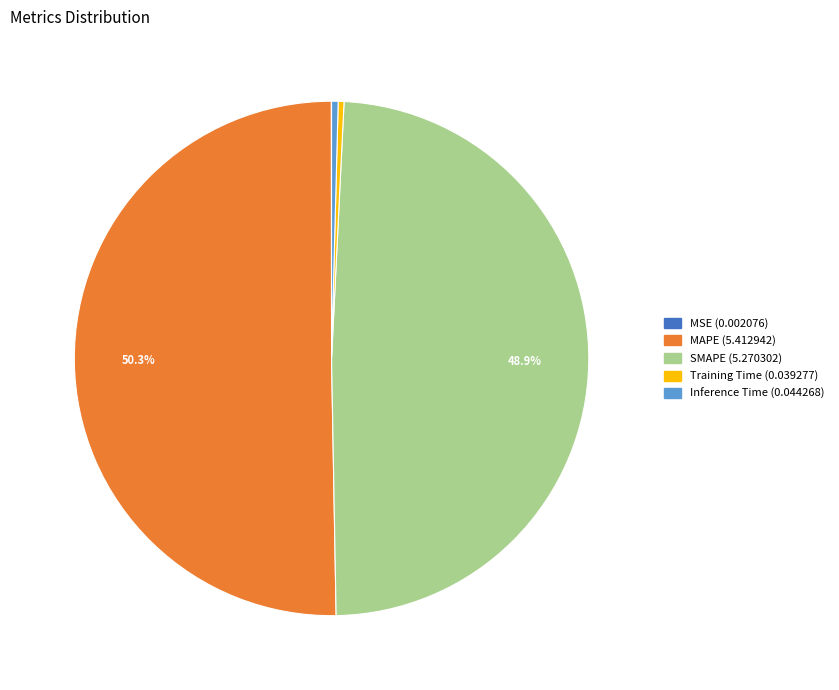

Combined, do MAPE and Inference Time account for over 50%?

Yes